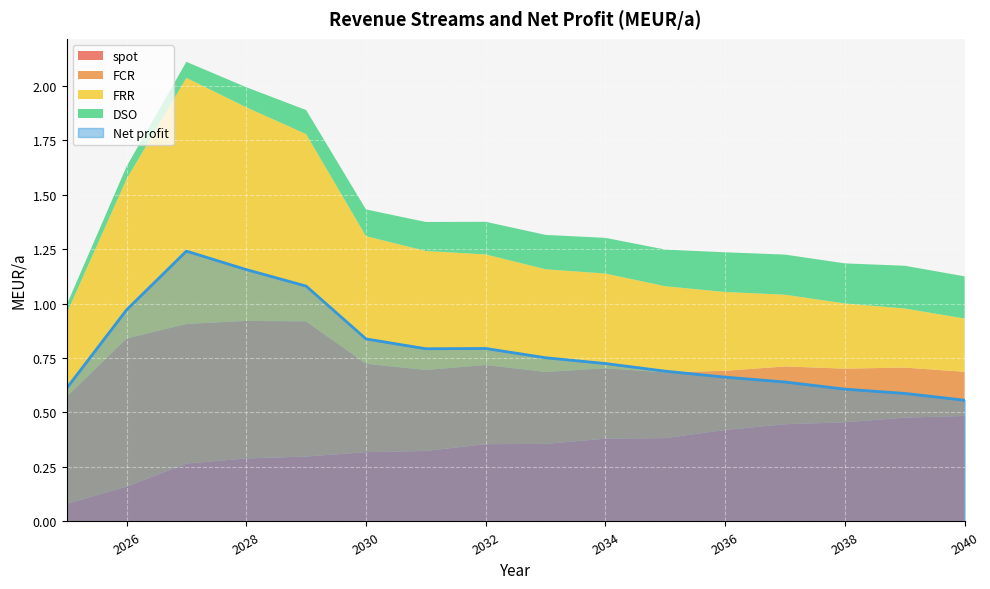

At 2027, list the series in order from largest to smallest.

Net profit, FRR, FCR, spot, DSO